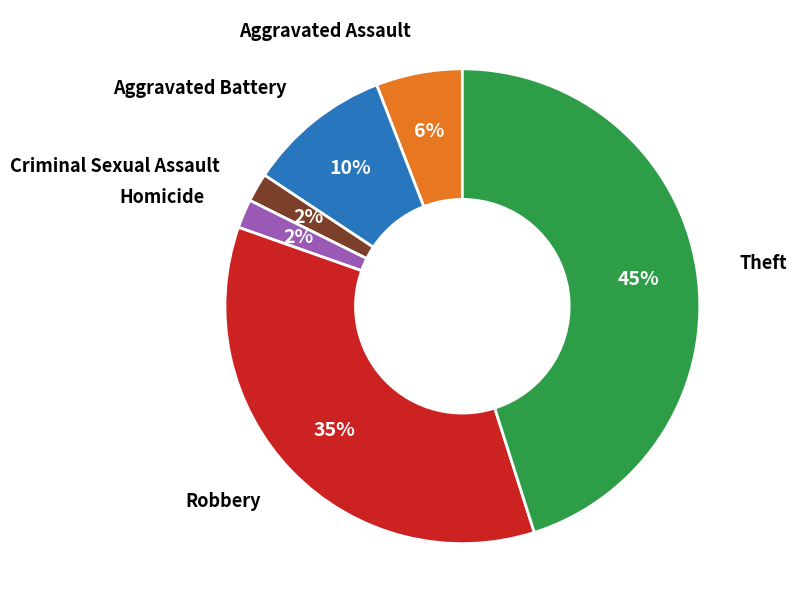

To the nearest percent, what is the difference between the largest and smallest slice percentages?

43%